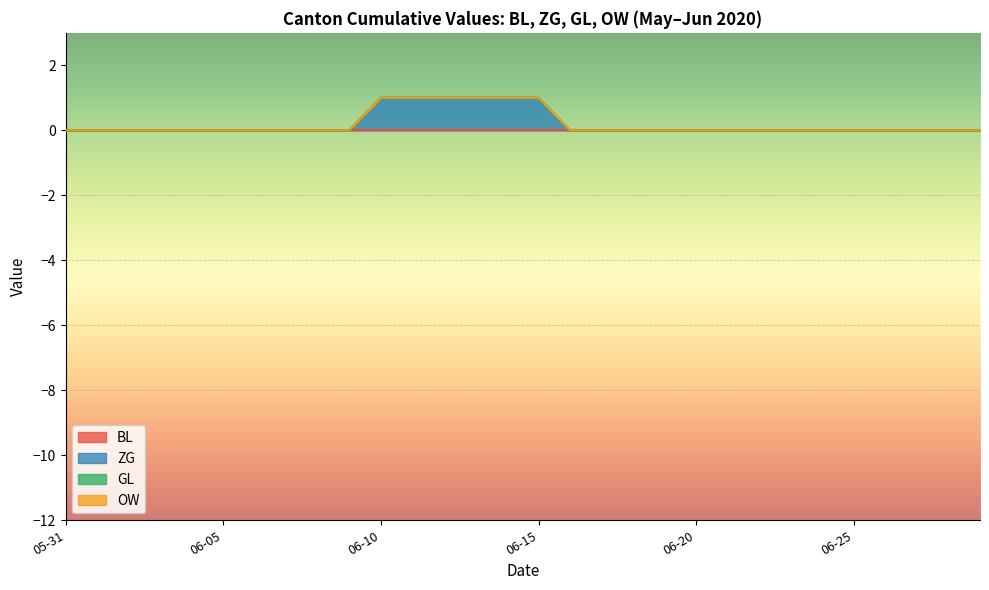

Which series changed the most between 2020-06-07 and 2020-06-12?

ZG